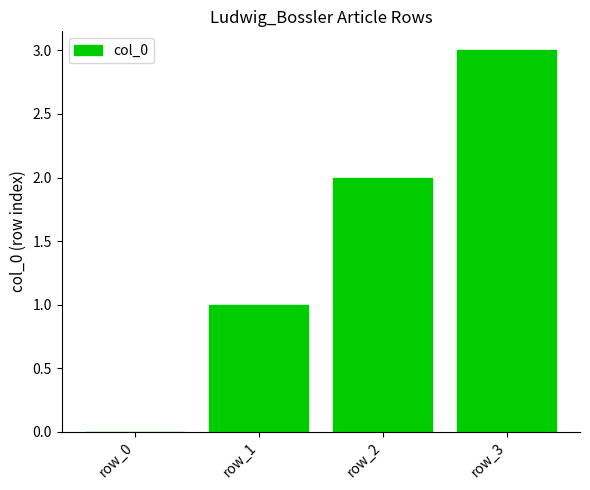

What is the approximate value at row_1?

1